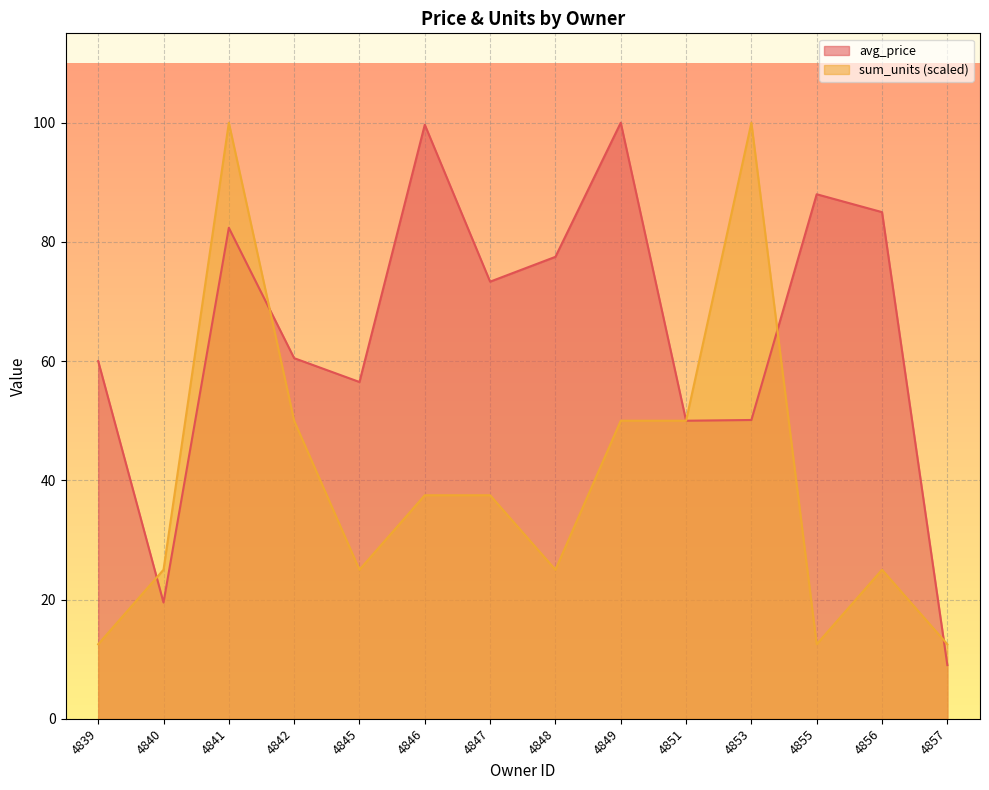

Rank the series at 4849 from highest to lowest value.

avg_price, sum_units (scaled)